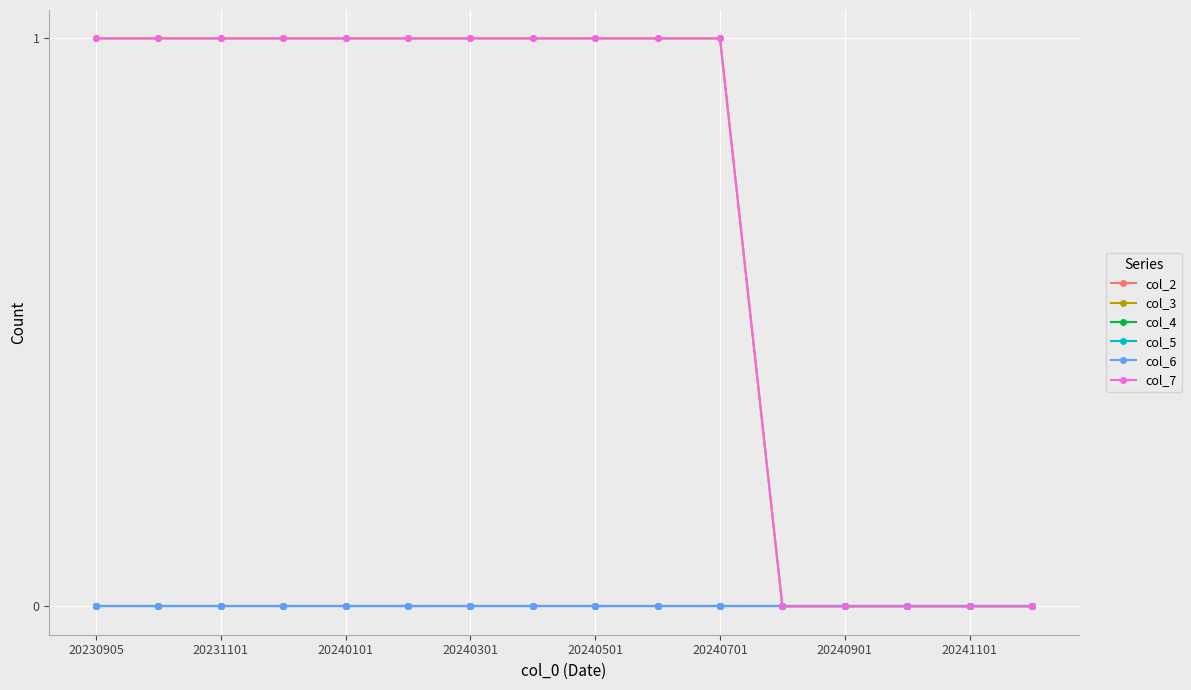

Does the chart have visible grid lines?

Yes